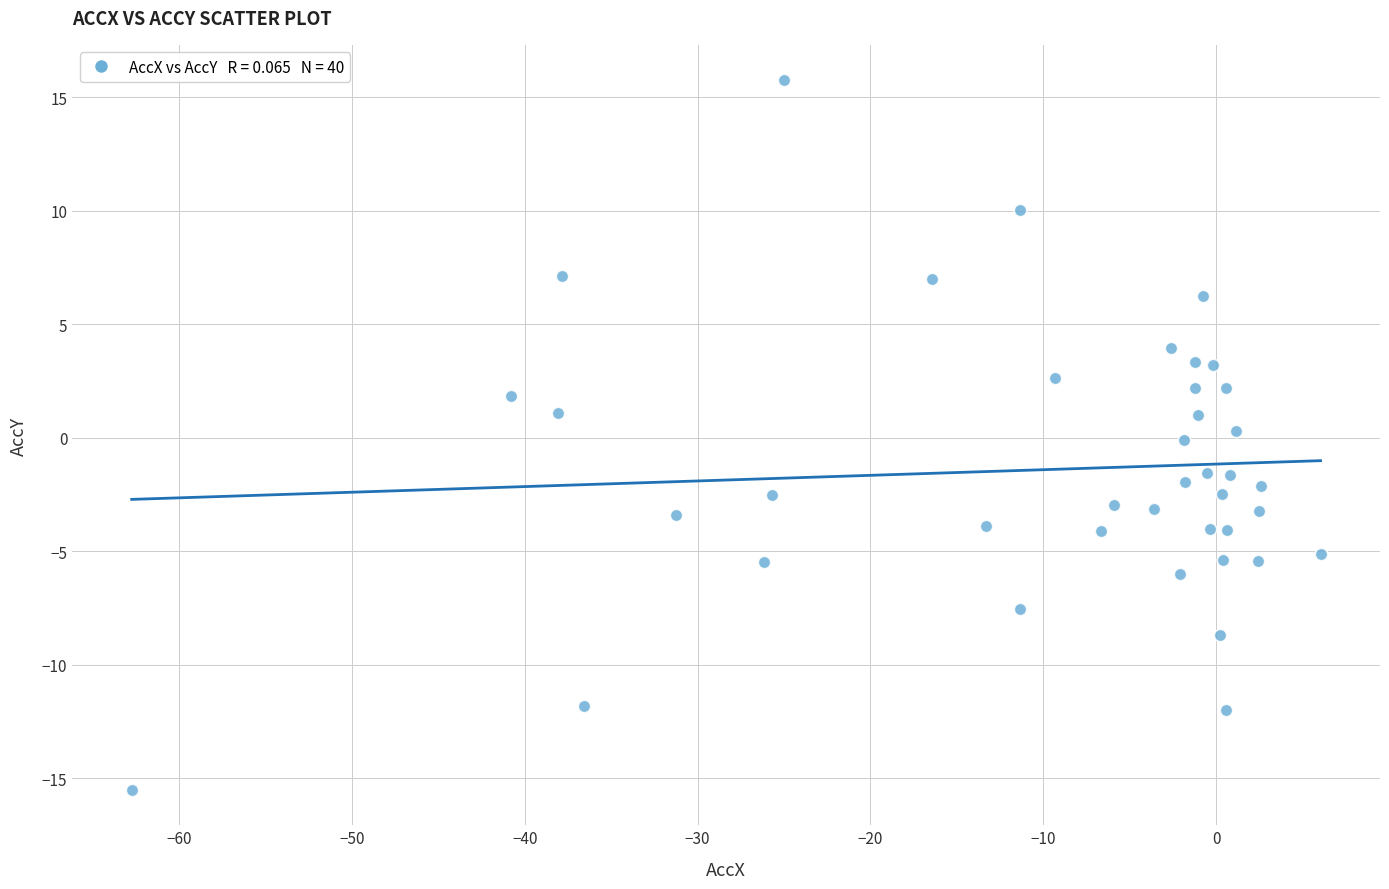

What is the range of Y values (max minus min)?

31.3